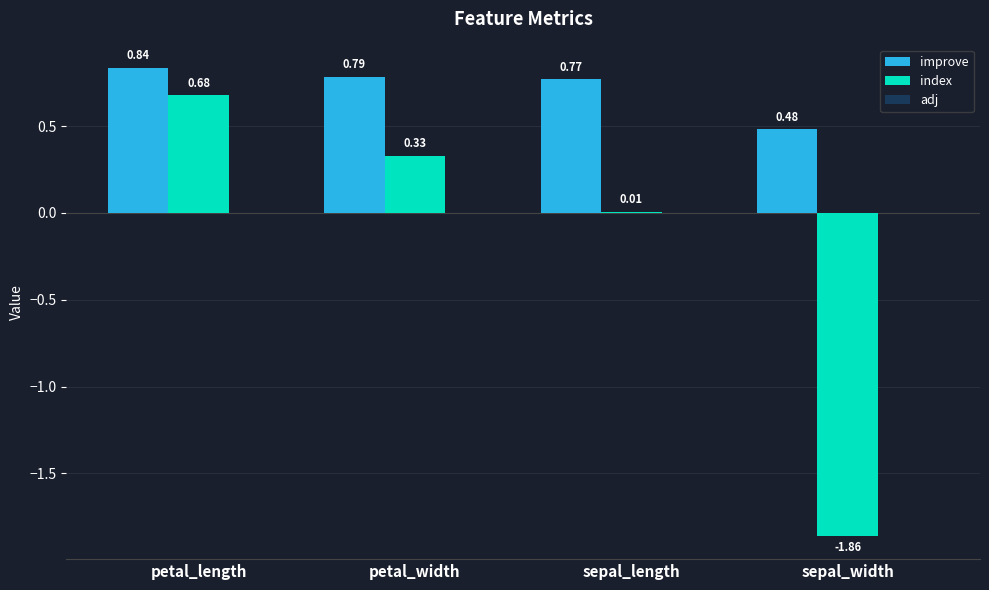

At which label is index closest to 0?

sepal_length